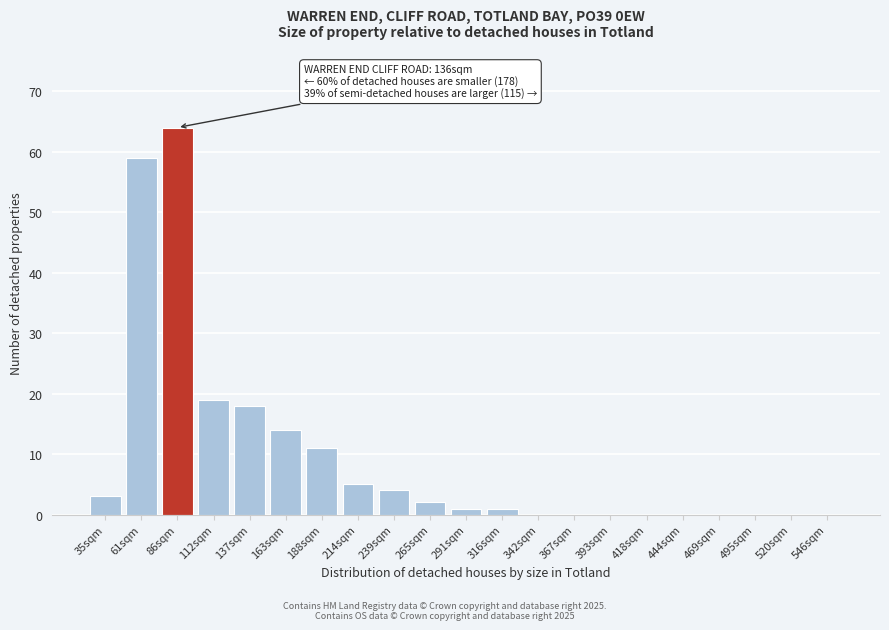

Reading right to left, list all the values displayed in this chart.

546sqm=0	520sqm=0	495sqm=0	469sqm=0	444sqm=0	418sqm=0	393sqm=0	367sqm=0	342sqm=0	316sqm=1	291sqm=1	265sqm=2	239sqm=4	214sqm=5	188sqm=11	163sqm=14	137sqm=18	112sqm=19	86sqm=64	61sqm=59	35sqm=3